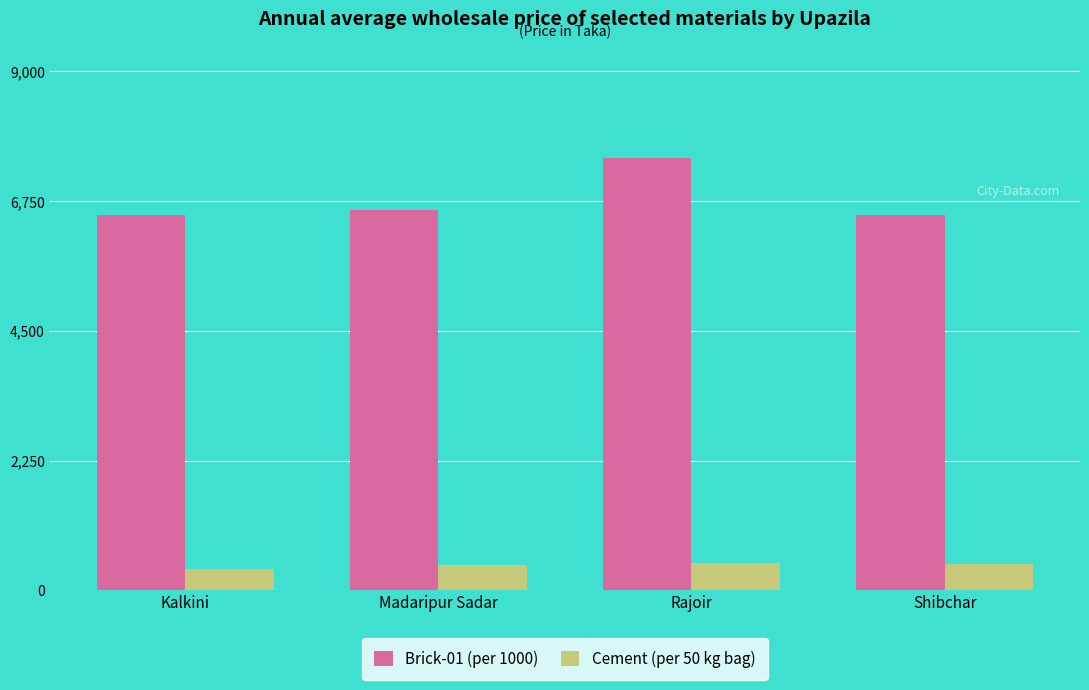

The Cement (per 50 kg bag) series shows 470 at Rajoir. True or false?

True